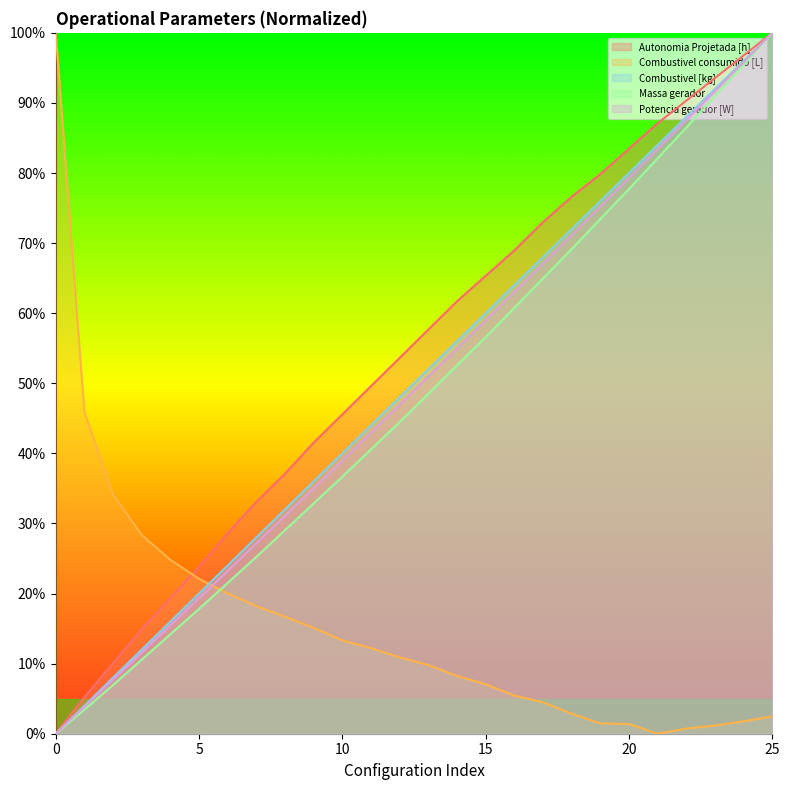

Rank the categories by Combustivel consumido [L] value from lowest to highest.

21, 22, 23, 20, 19, 24, 25, 18, 17, 16, 15, 14, 13, 12, 11, 10, 9, 8, 7, 6, 5, 4, 3, 2, 1, 0